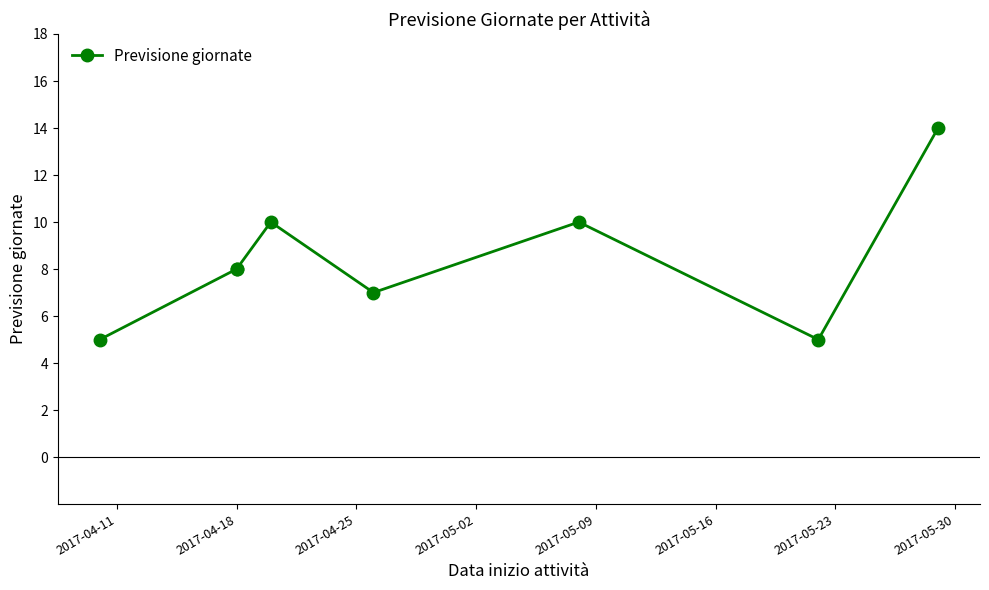

What is the change in value from 2017-04-11 to 2017-05-30?

+9